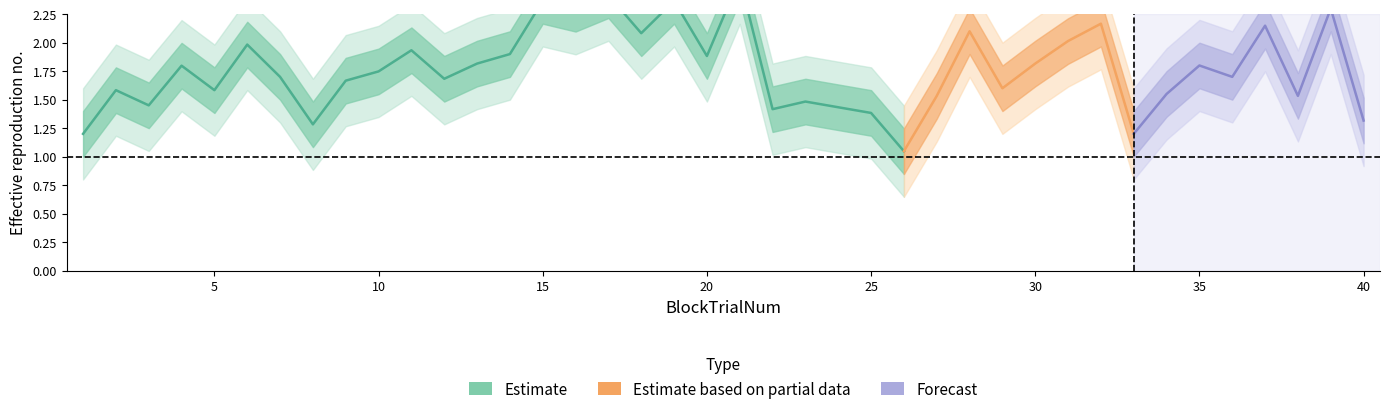

True or false: RT_outer_upper has a value of 1.8 at 24.

True